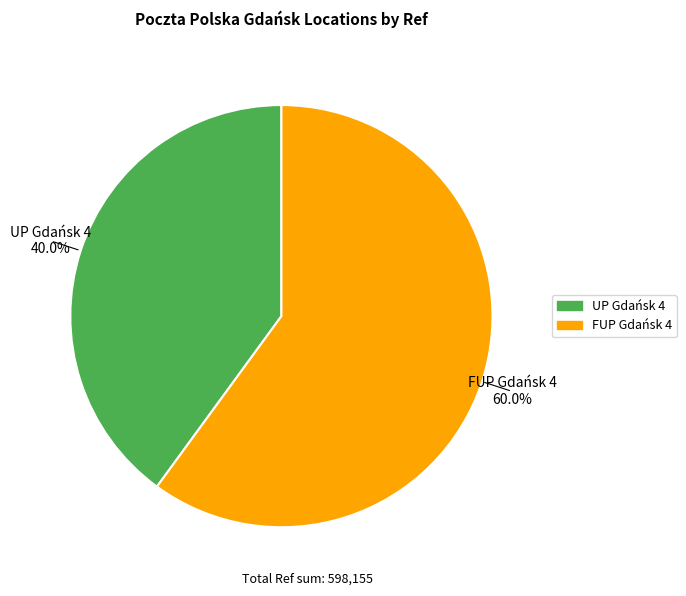

True or false: UP Gdańsk 4 accounts for 28% of the total.

False